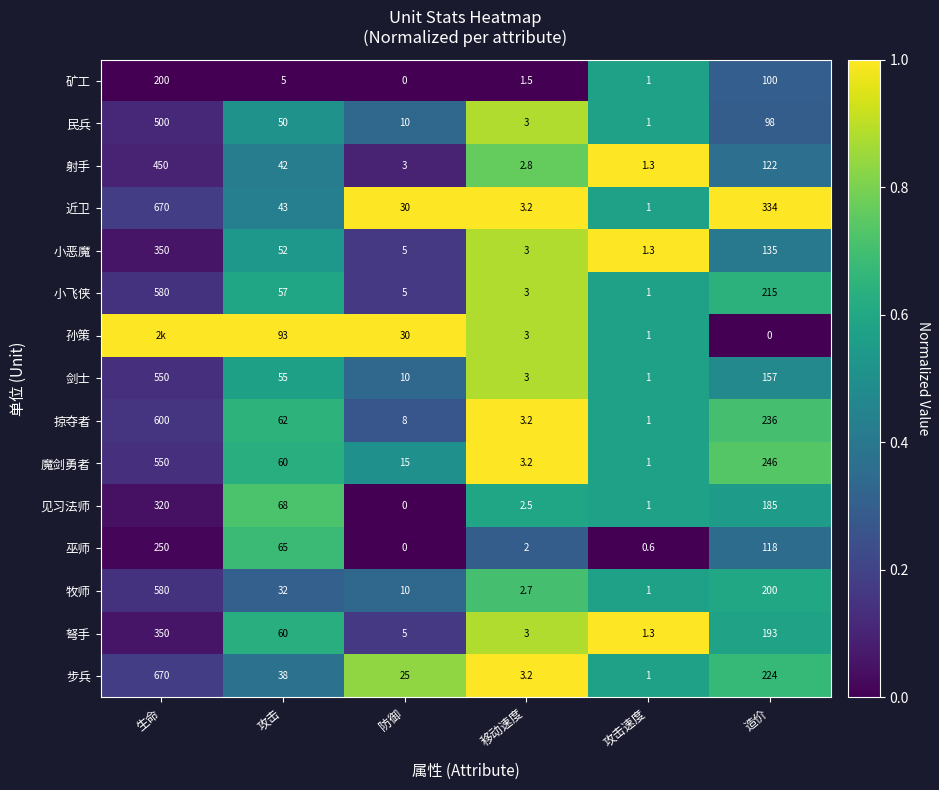

At which category does the chart reach its peak across all series?

攻击速度